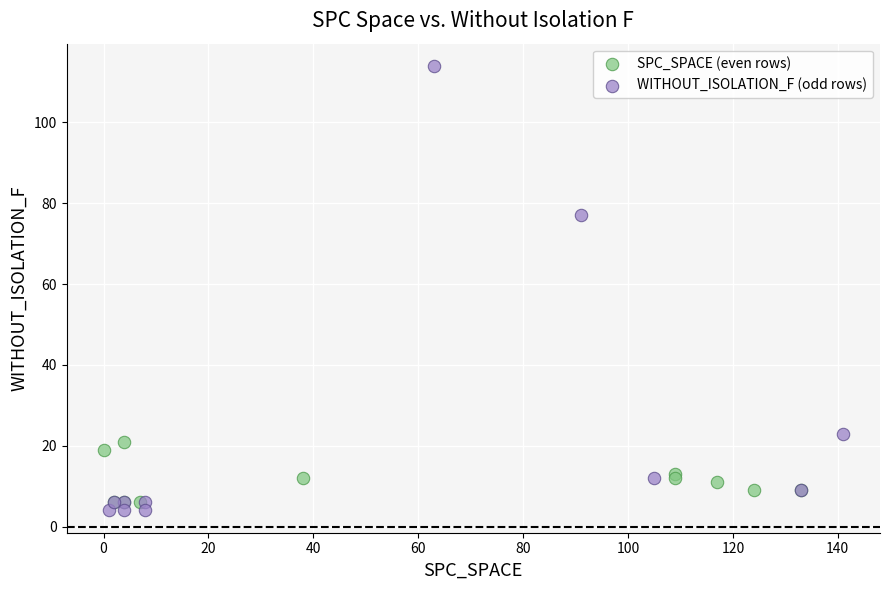

Which series contains the highest Y value?

WITHOUT_ISOLATION_F (odd rows)